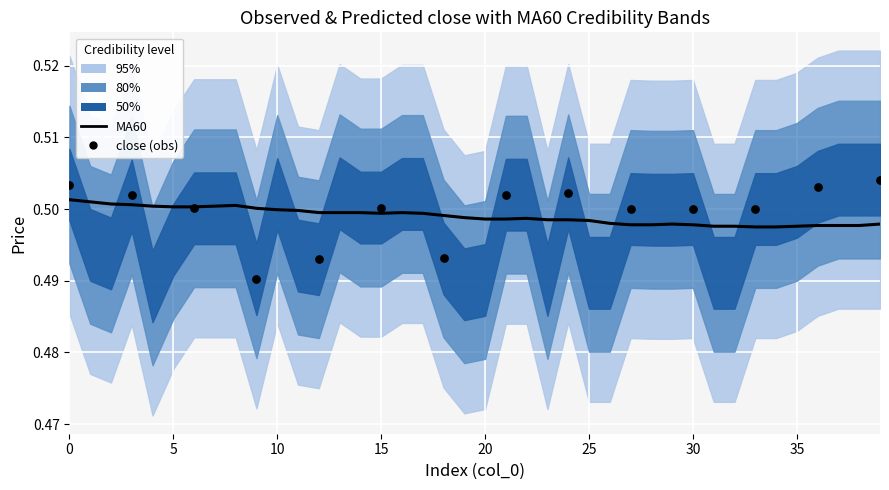

What is the total value across all series at 25?

2.0